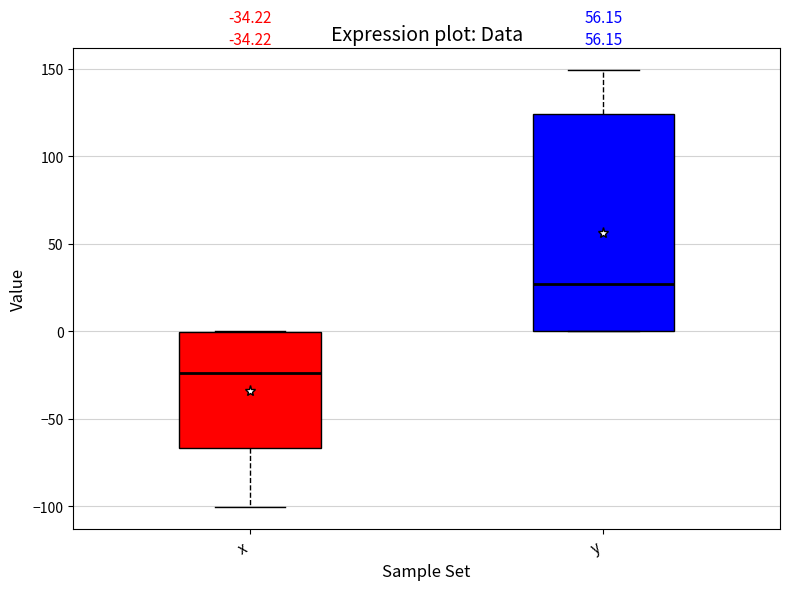

Which box's median line is the highest?

y